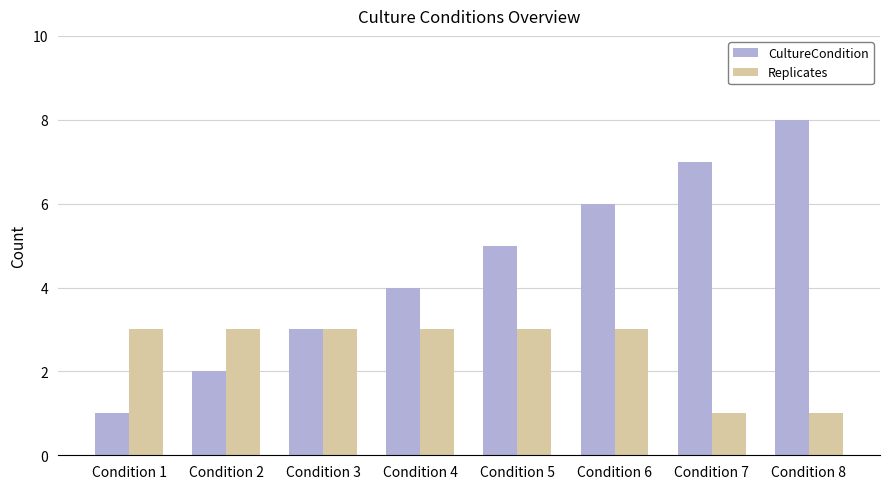

List the series in order of their overall mean, highest first.

CultureCondition, Replicates